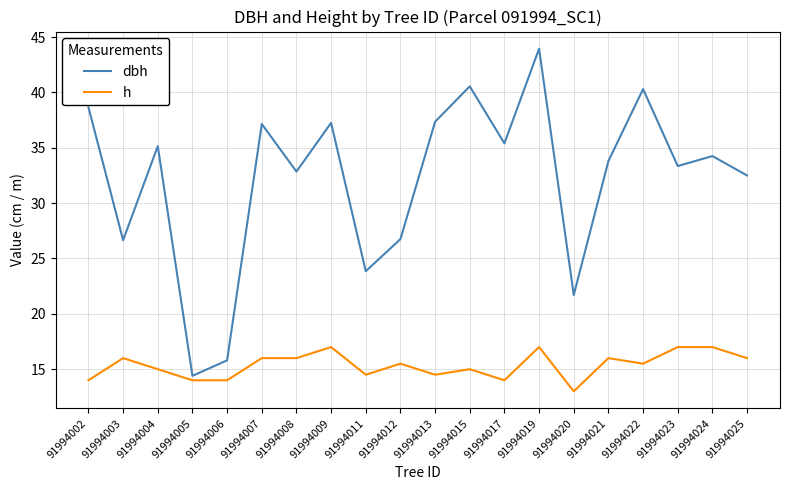

Read the dbh value at 91994017.

35.4